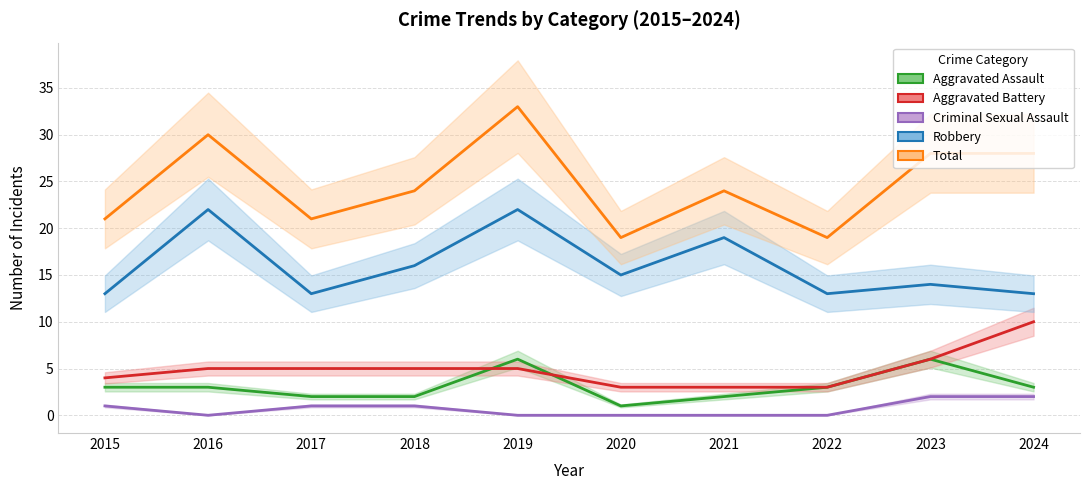

The value of Robbery at 2018 is 16. True or false?

True